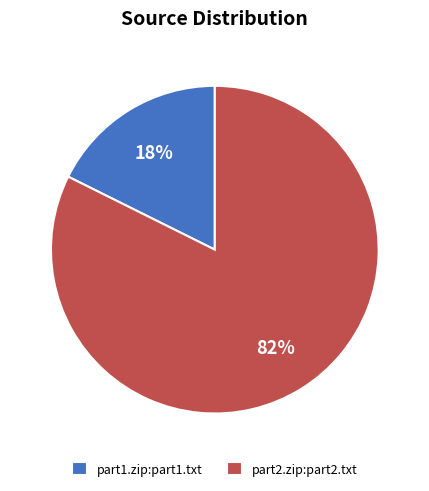

Do part2.zip:part2.txt and part1.zip:part1.txt together represent more than half of the pie?

Yes